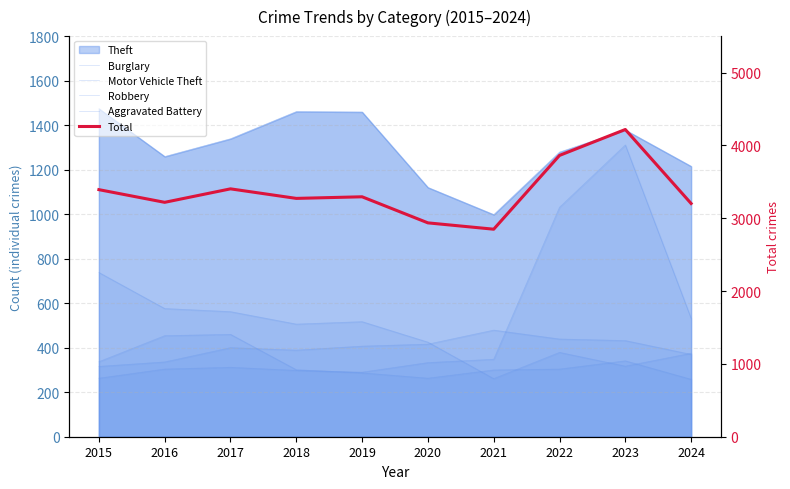

Which series changed the most between 2018 and 2022?

Motor Vehicle Theft